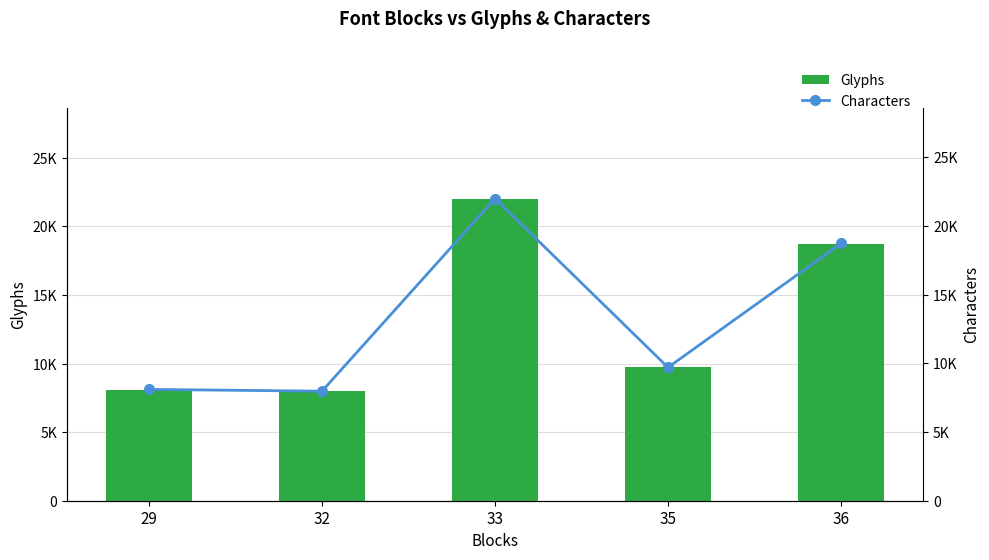

Reading right to left, extract all data points from this chart.

Glyphs: 18749	9722	22034	8001	8104
Characters: 18732	9705	22001	7975	8104